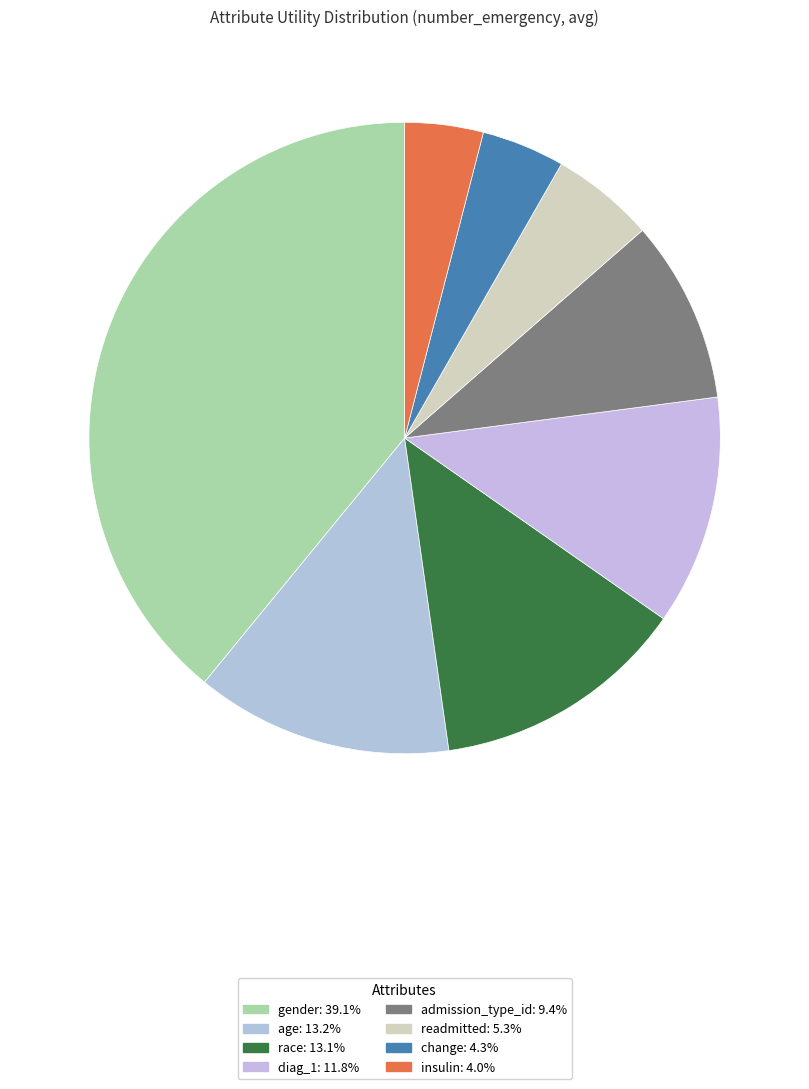

Count the number of slices in the pie.

8